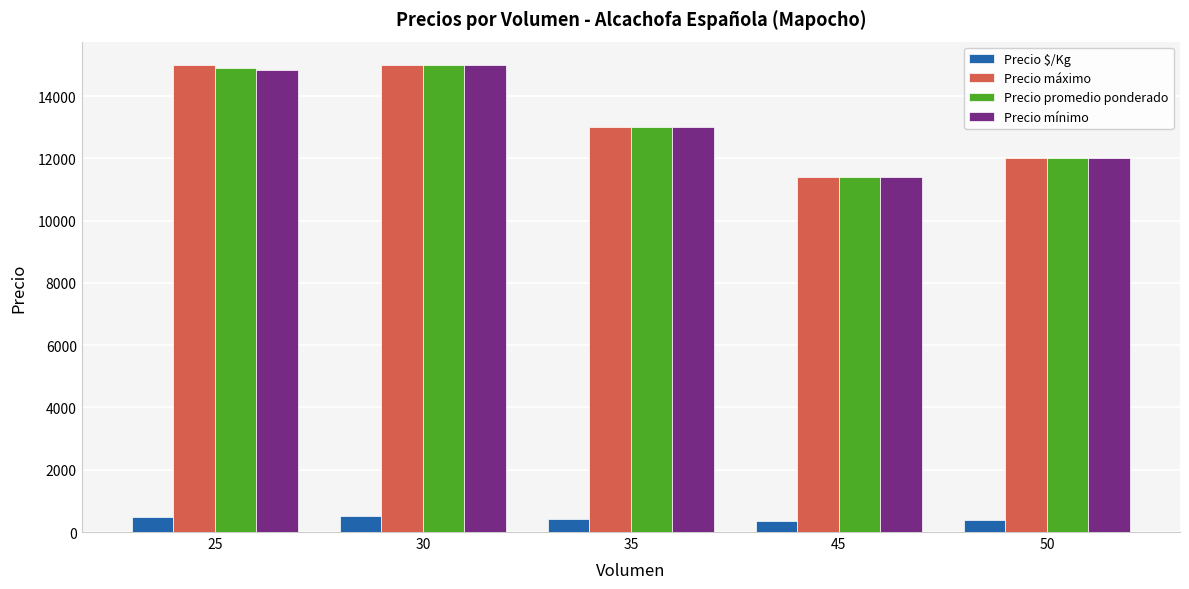

What is the maximum value for Precio máximo?

15000.0